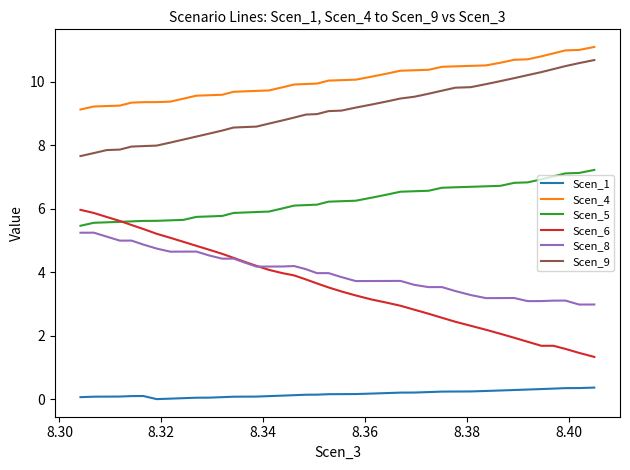

What is the maximum value shown in the chart?

11.1